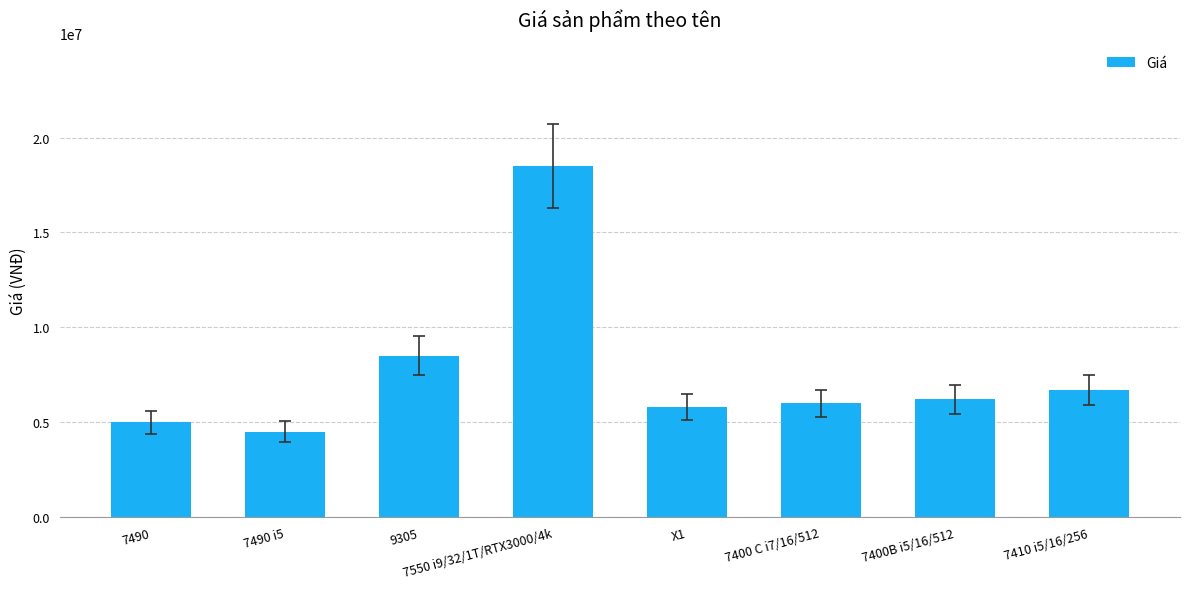

How many distinct data groups are displayed?

1